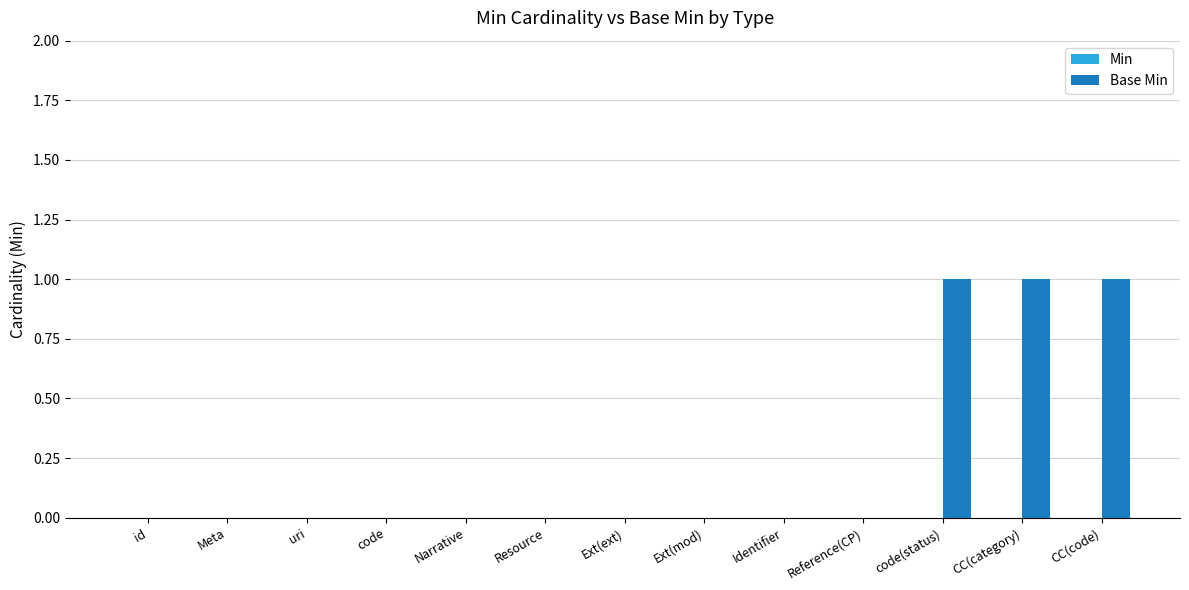

Is it true that the value at Ext(ext) is 0?

True